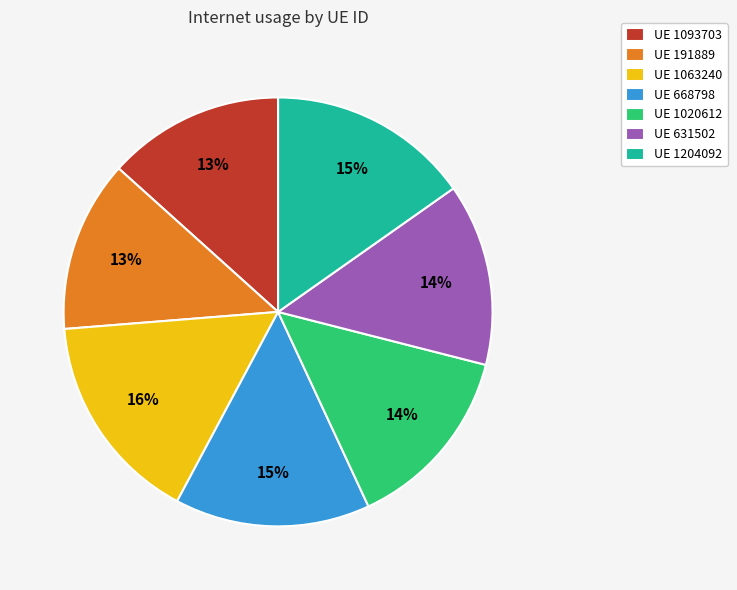

True or false: UE 1063240 accounts for 16% of the total.

True